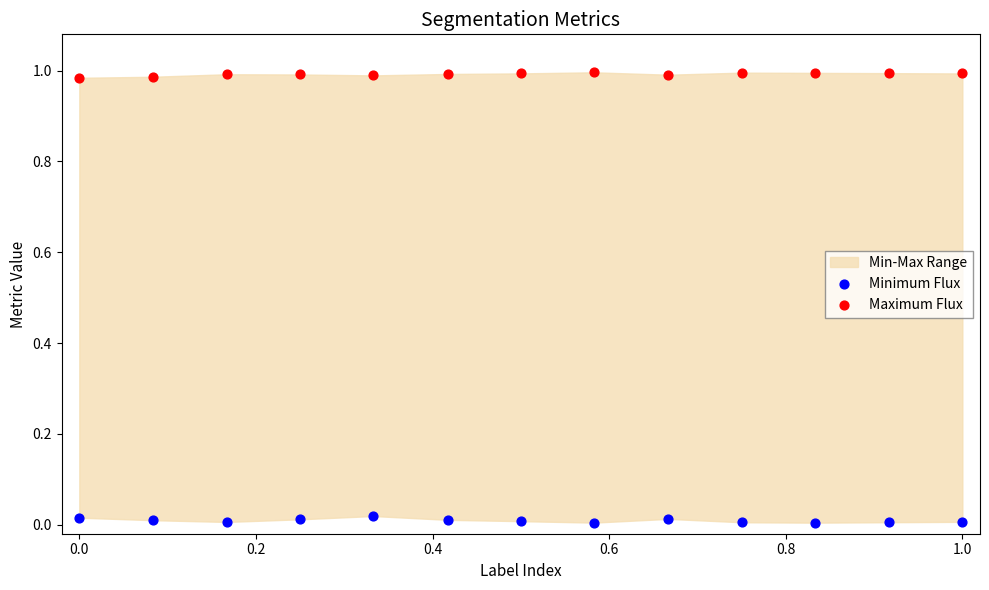

Which series contains the highest Y value?

Maximum Flux